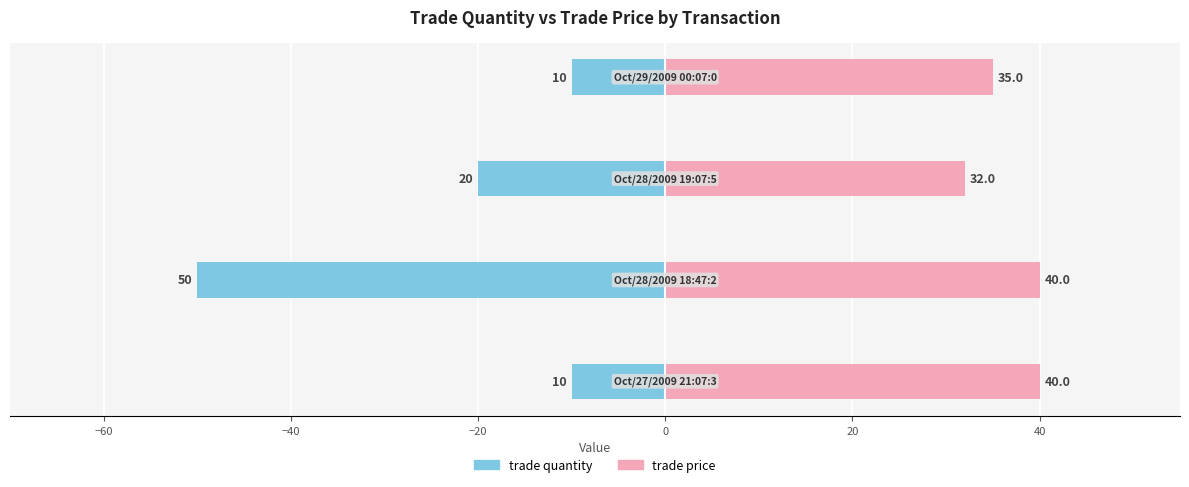

The value of trade price at −20 is 19. True or false?

False